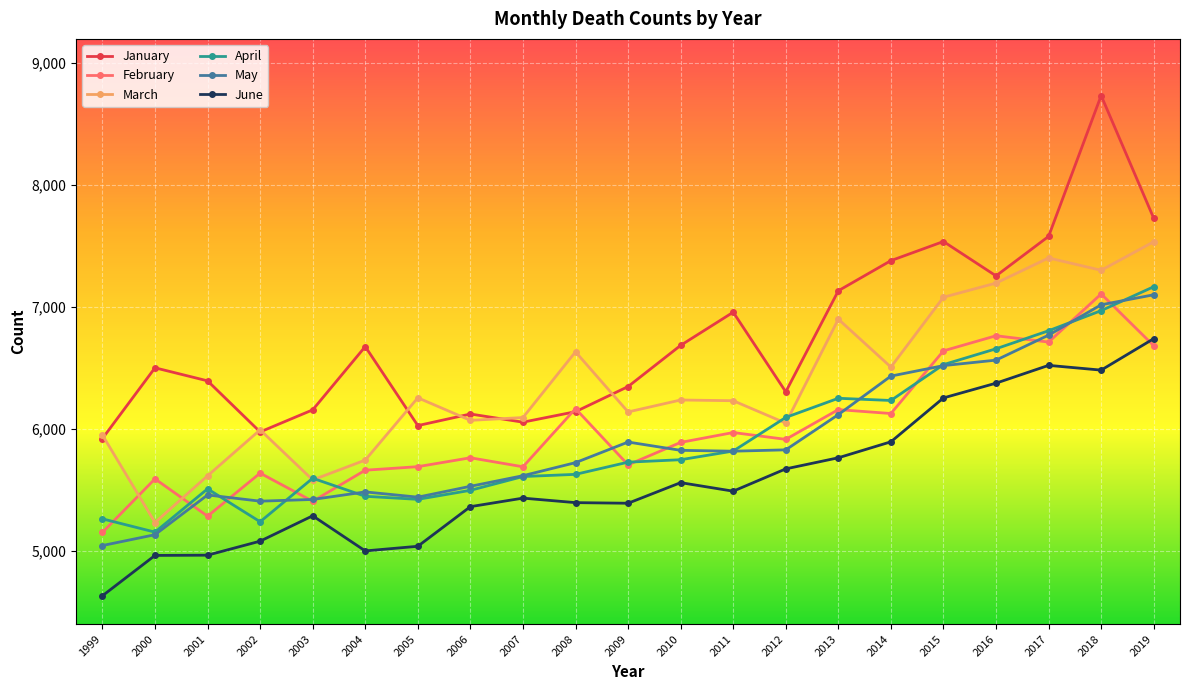

True or false: January has more than 2 interior local peaks.

True